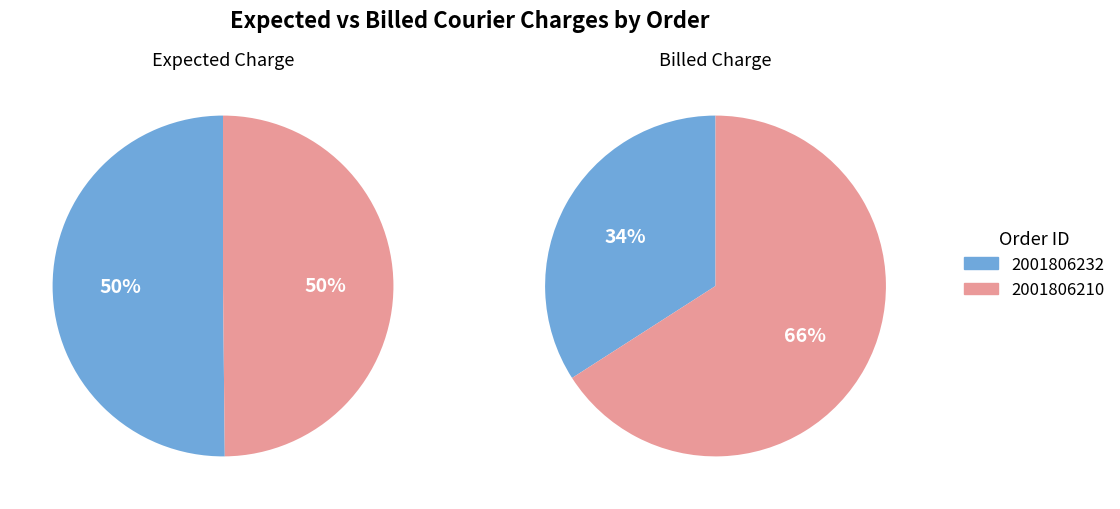

How many segments does this pie chart have?

2